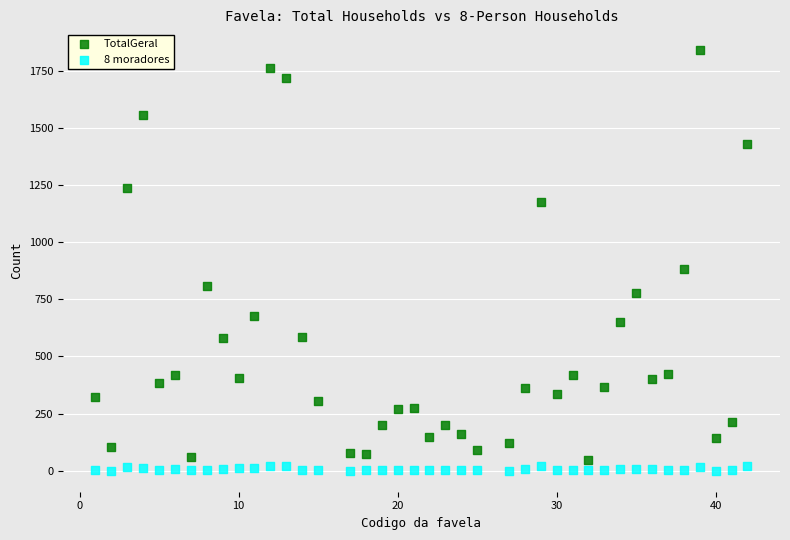

Which series reaches the maximum Y coordinate?

TotalGeral